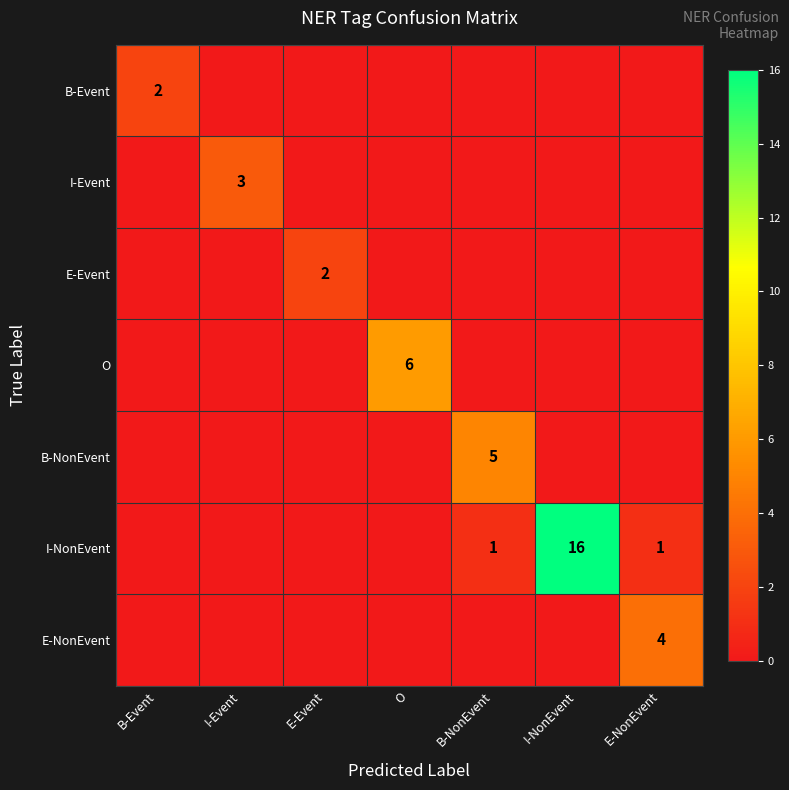

Which series has the largest total across all categories?

I-NonEvent